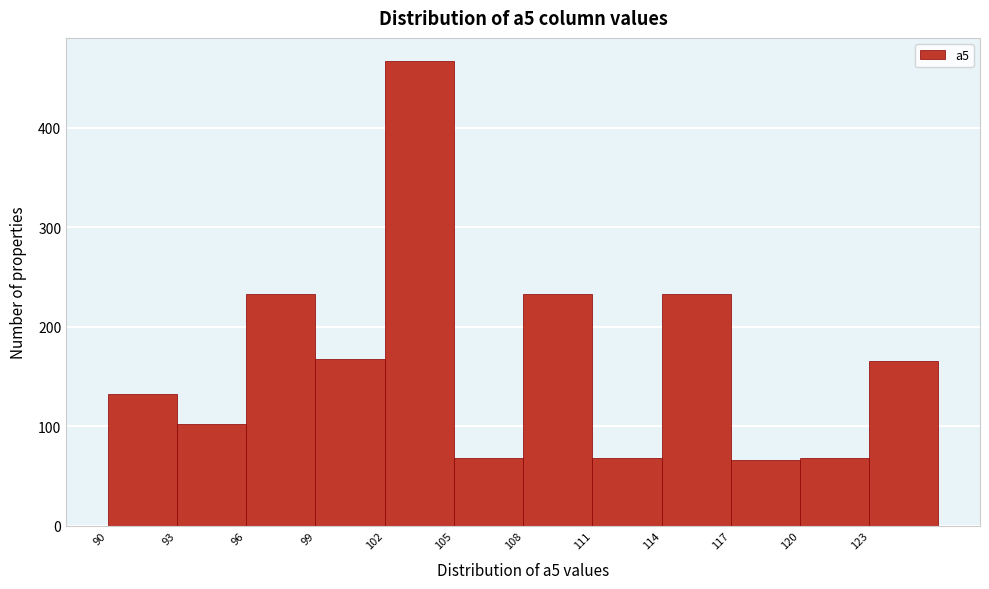

Reading left to right, list all the values displayed in this chart.

133	102	233	168	467	68	233	68	233	66	68	166